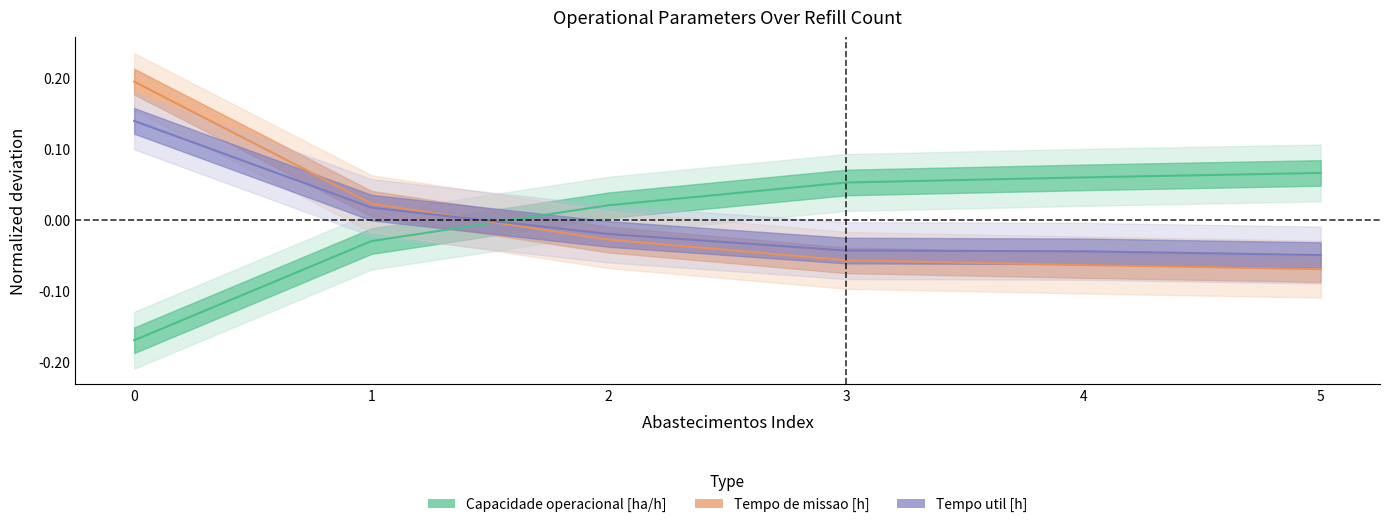

How many values in Capacidade operacional [ha/h] are above zero?

4